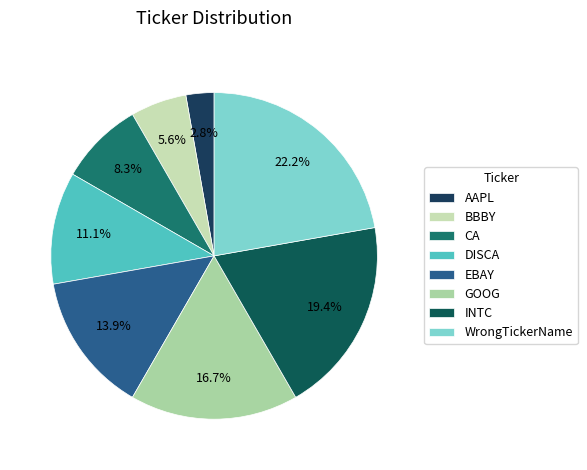

How much of the chart is everything except EBAY?

86.1%